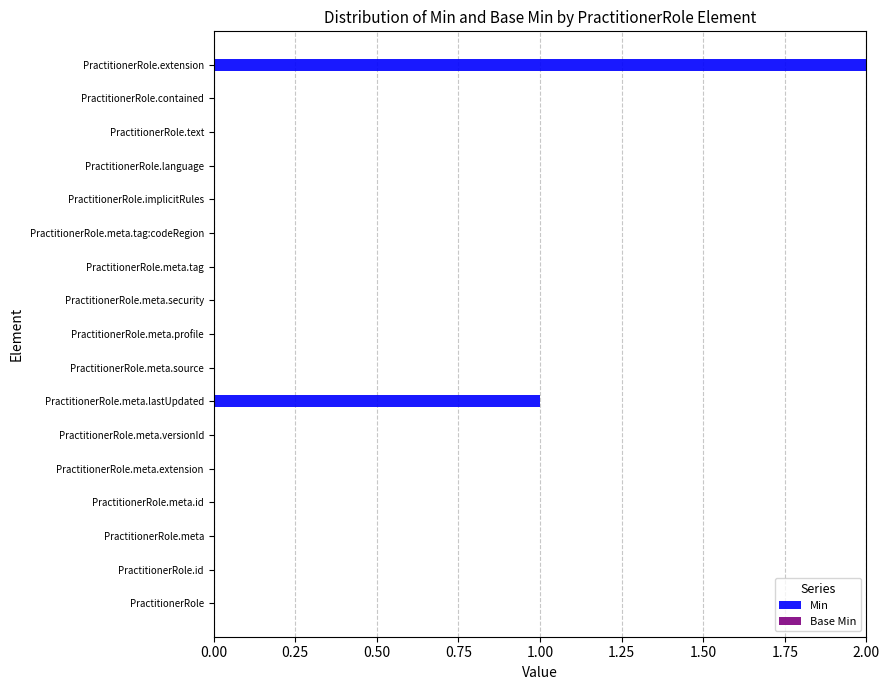

The value at PractitionerRole.meta is 1. True or false?

False